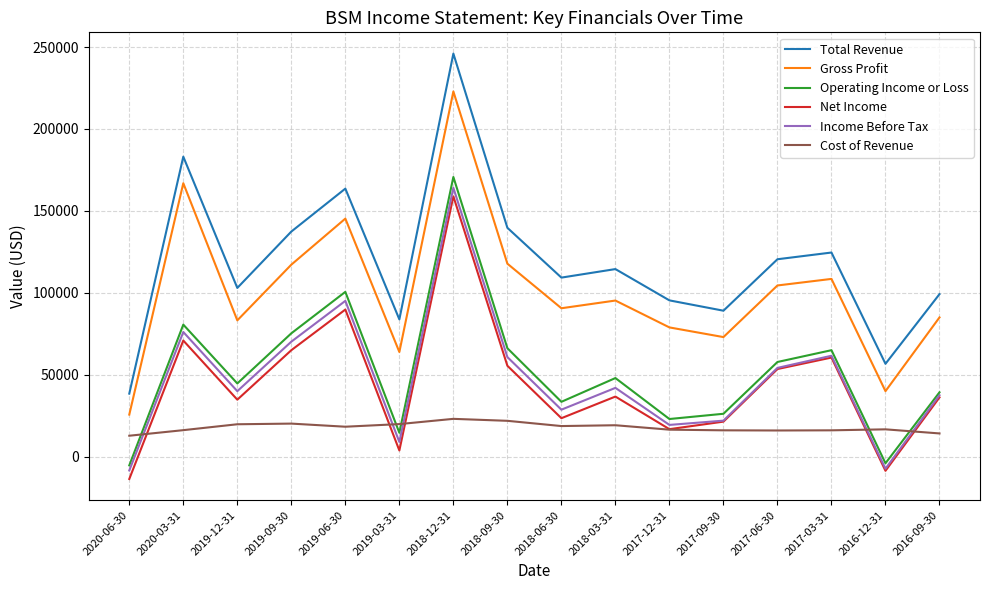

What are all the series names shown in the legend?

Total Revenue, Gross Profit, Operating Income or Loss, Net Income, Income Before Tax, Cost of Revenue